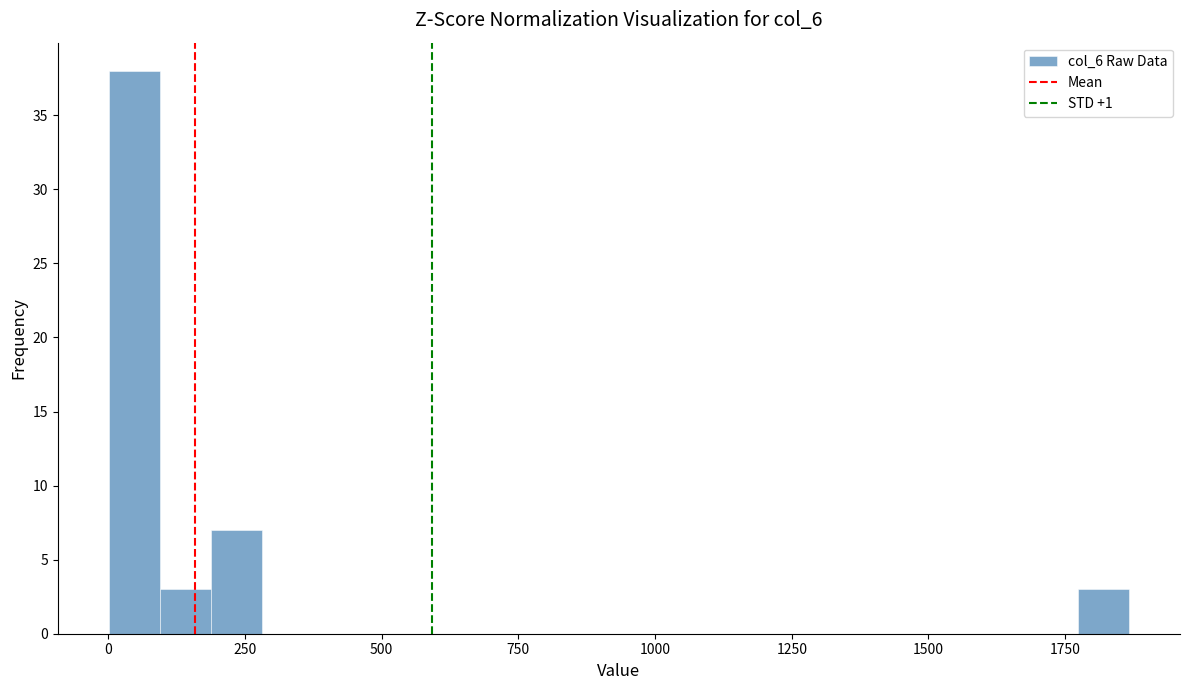

Read against the x-axis, roughly where is the centre of the tallest bar?

50